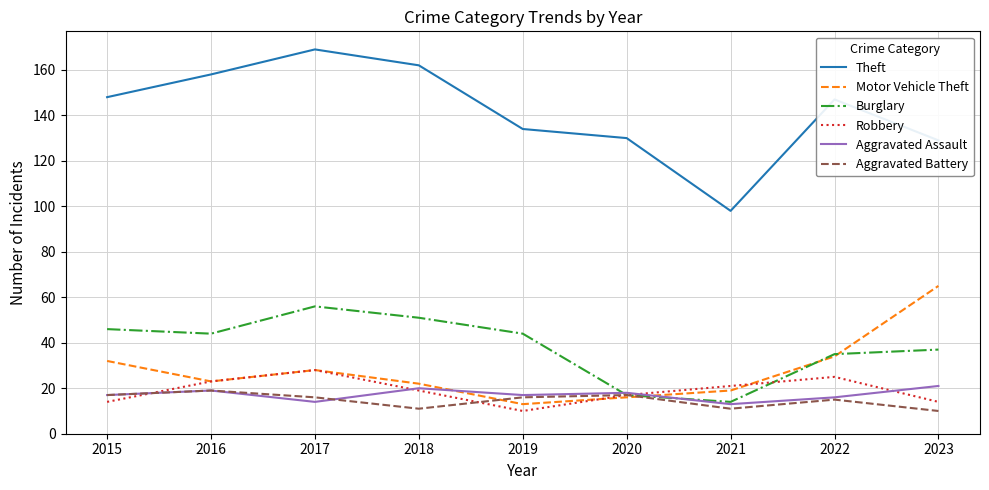

Which series has the largest total across all categories?

Theft